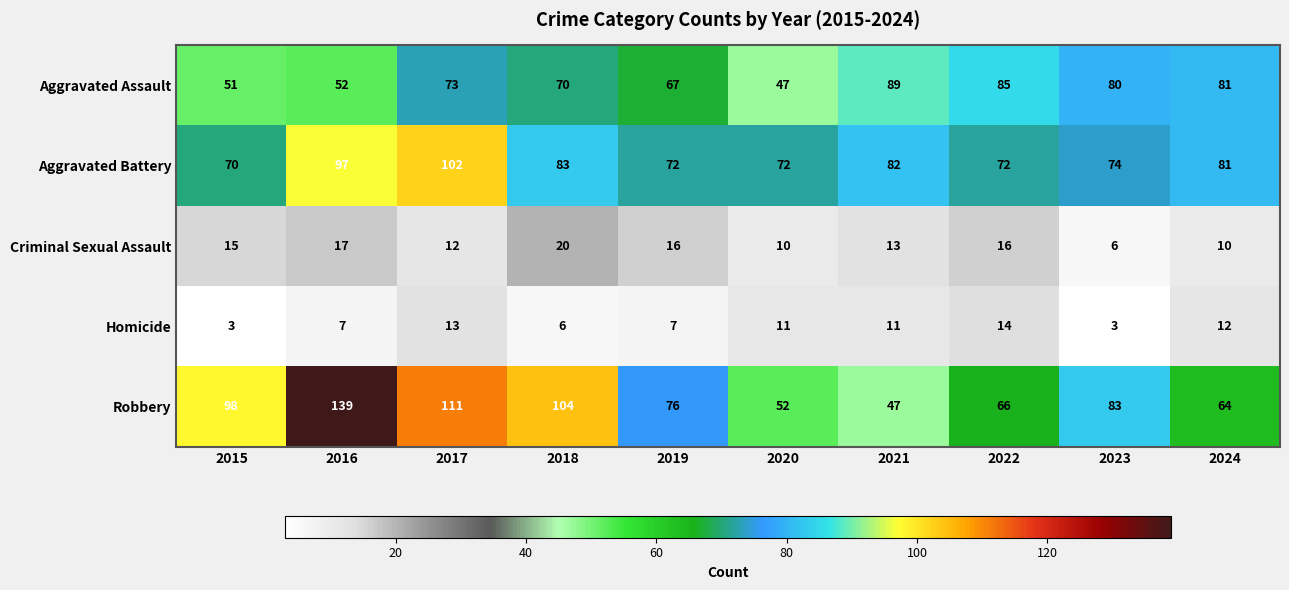

Rank the series at 2018 from highest to lowest value.

Robbery, Aggravated Battery, Aggravated Assault, Criminal Sexual Assault, Homicide